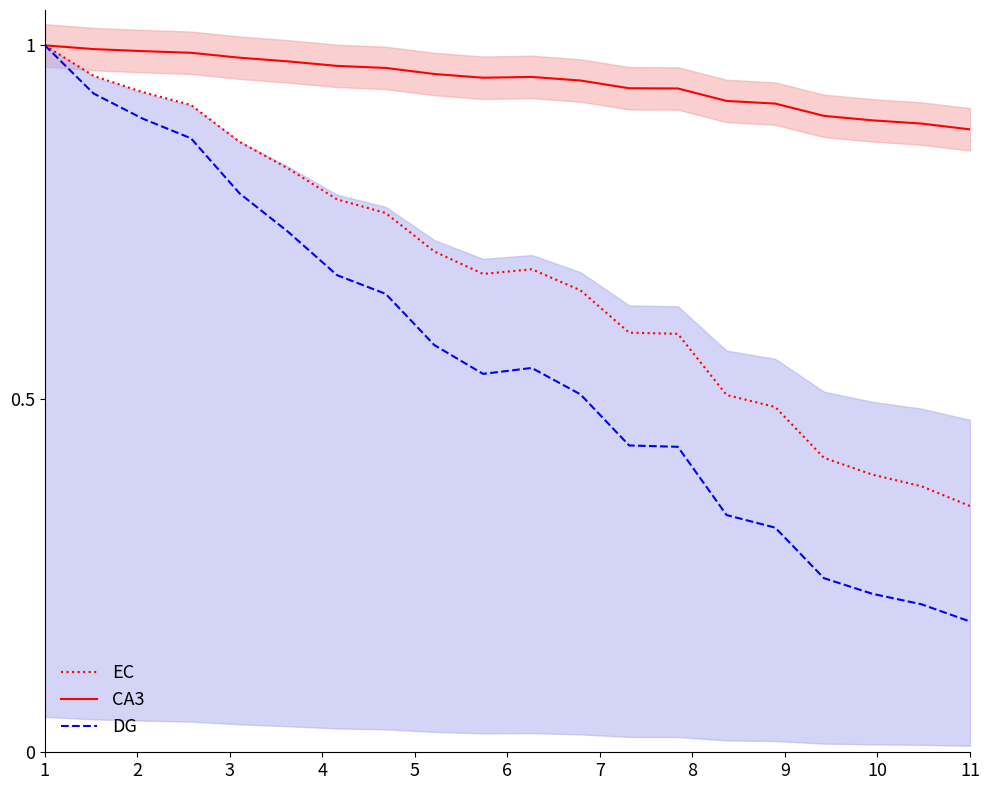

At which label is DG closest to 0?

11